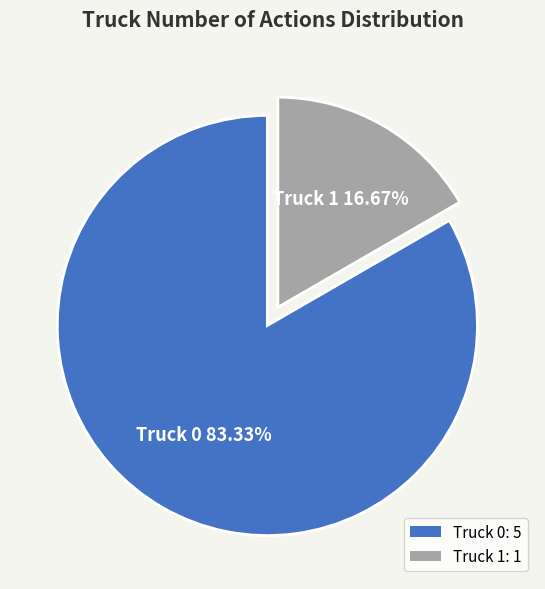

The Truck 1 slice represents 2% of the pie. True or false?

False